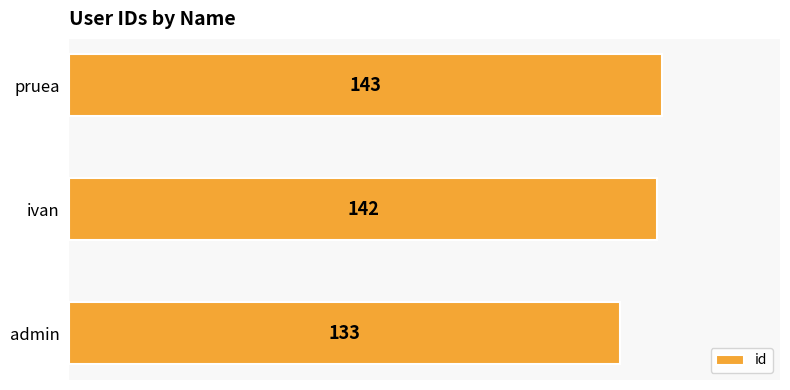

Reading bottom to top, what are all the values shown in this chart?

133	142	143